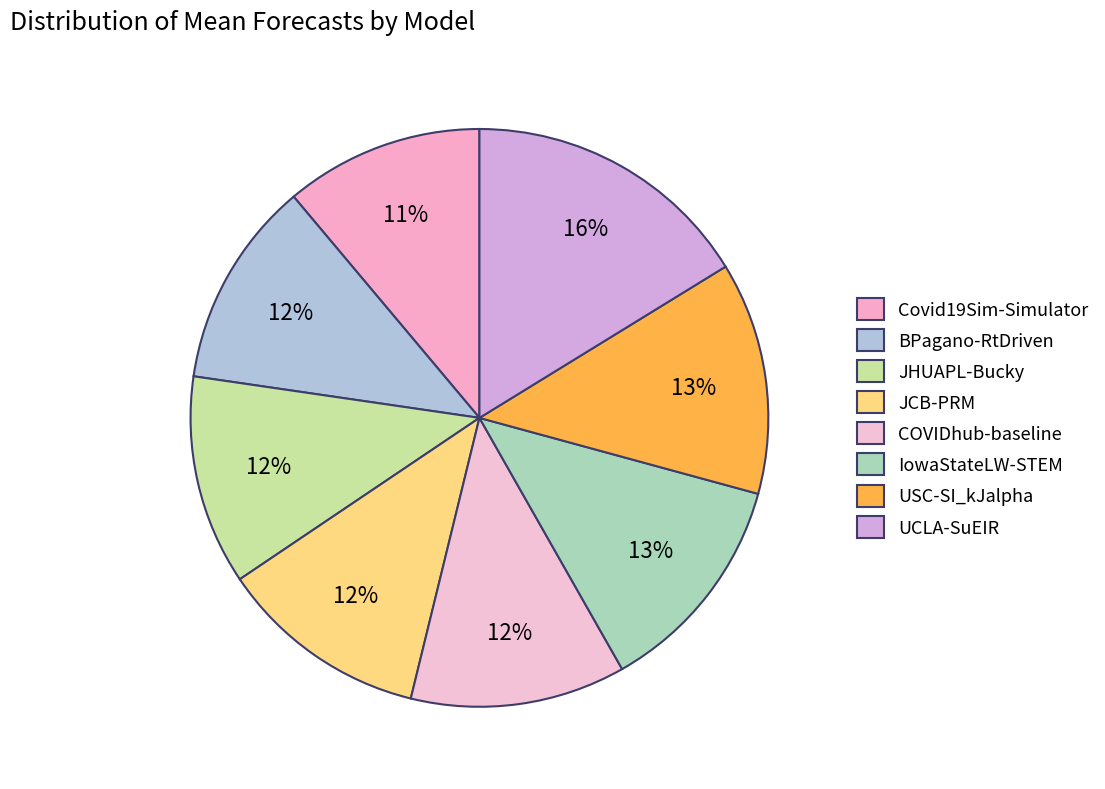

To the nearest percent, what is the average slice percentage?

12%